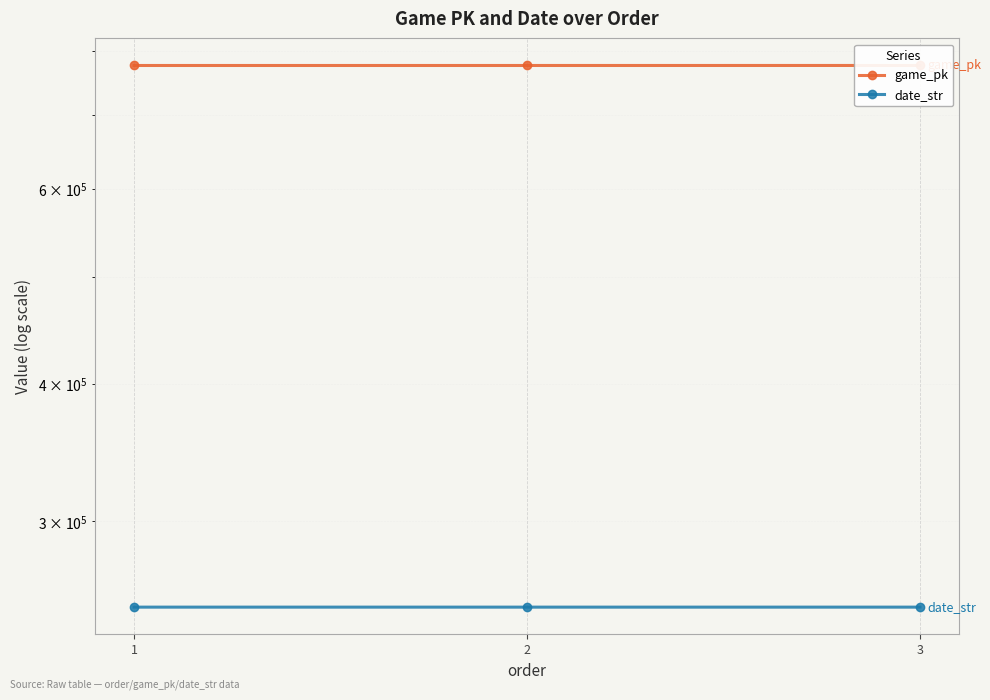

What is the sum of the game_pk values at 2 and 1?

1552907